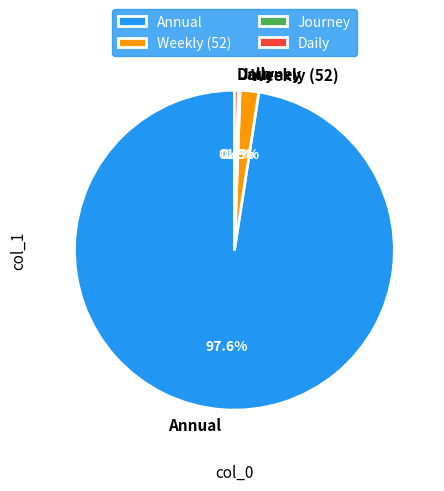

Which category has the biggest portion of the pie?

Annual